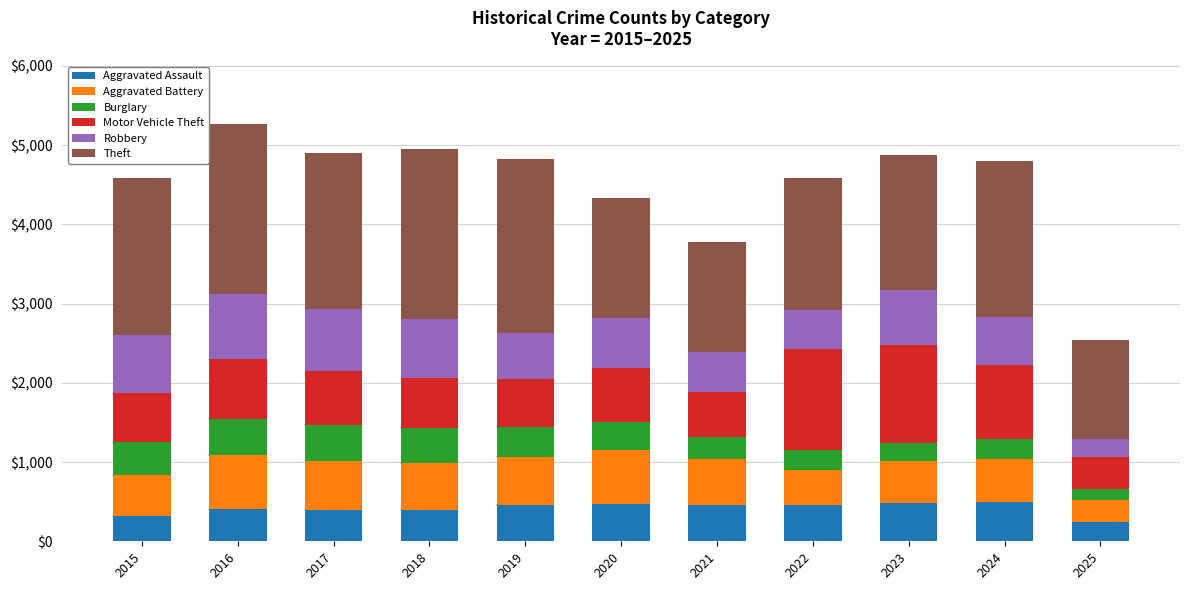

What is the difference between the maximum and minimum values in the Aggravated Assault series?

248